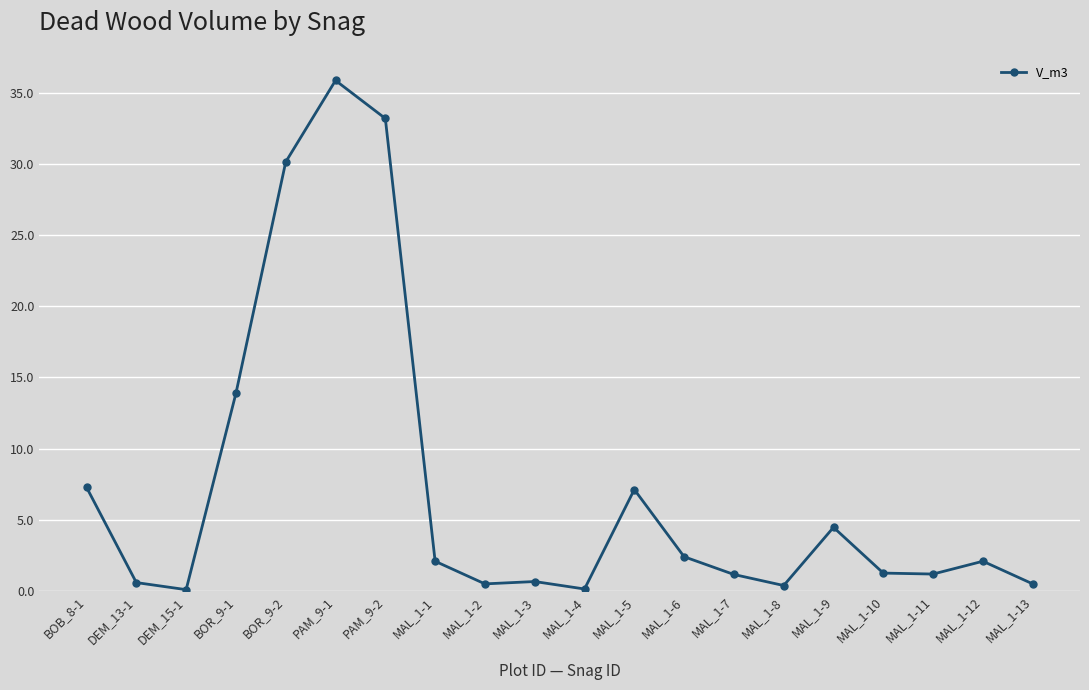

What is the average value?

7.2